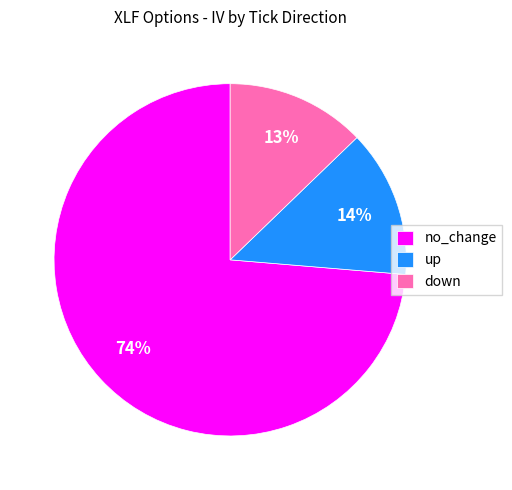

Does no_change account for over 50% of the chart?

Yes